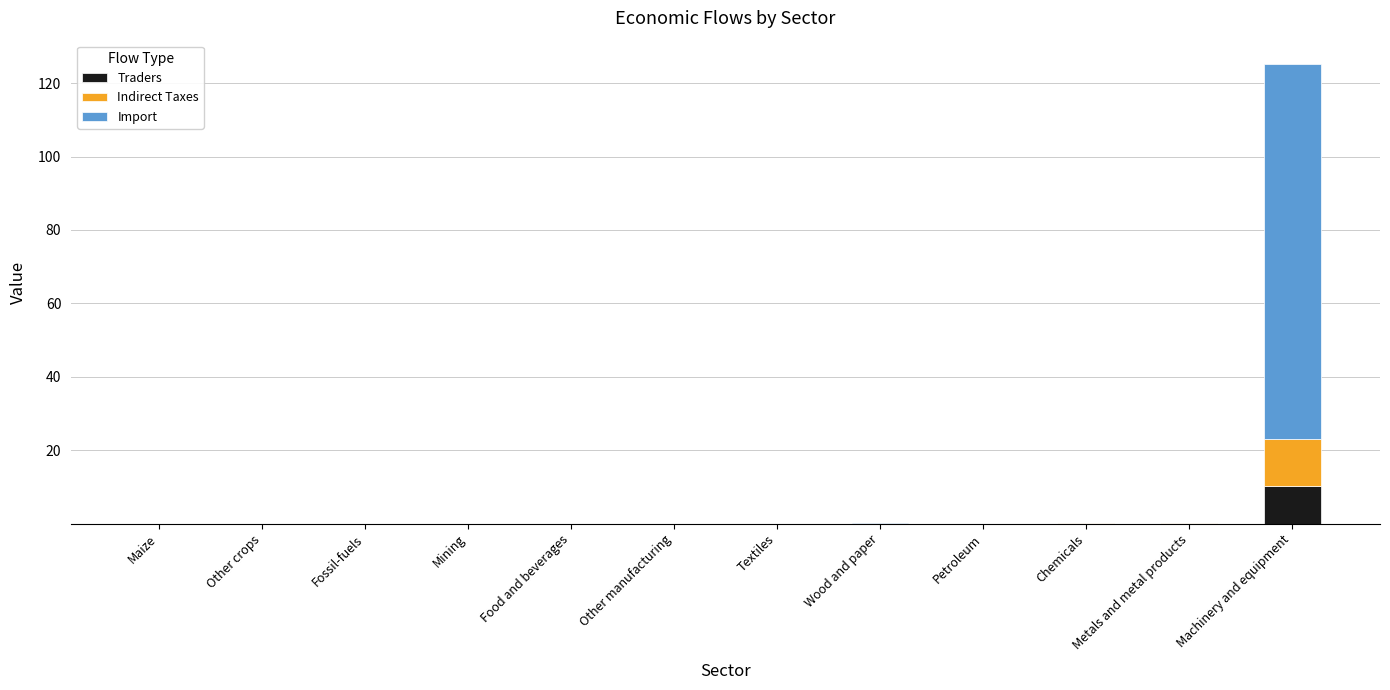

What is the highest value of the Traders series?

10.3